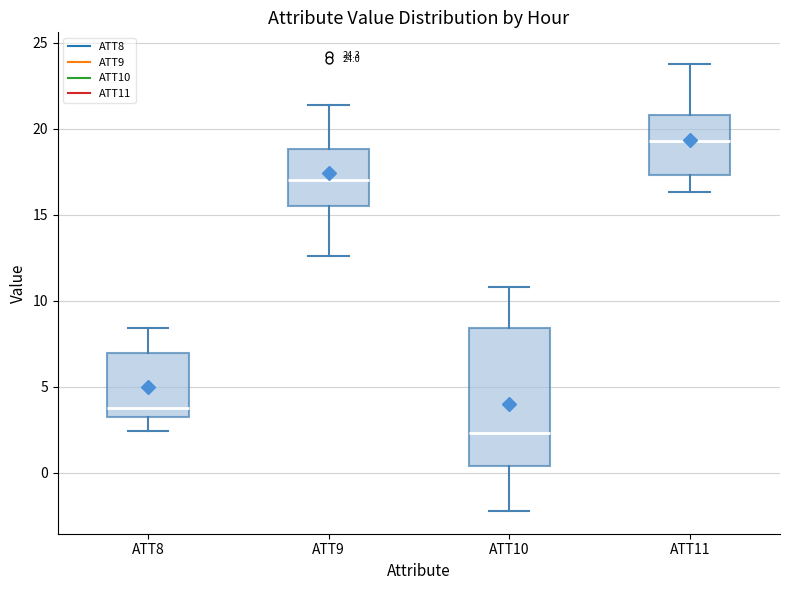

Which box's median line is the lowest?

ATT10